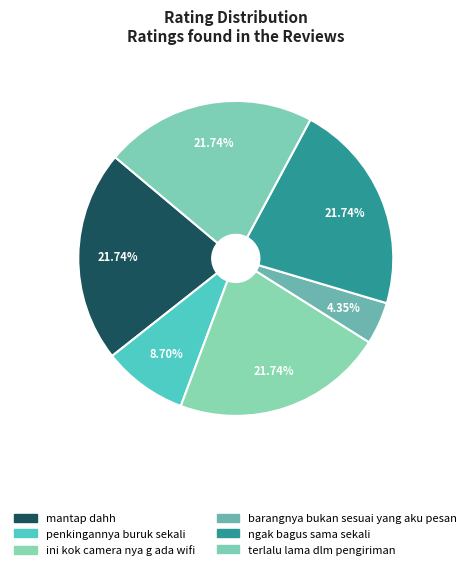

To the nearest percent, what is the combined percentage of terlalu lama dlm pengiriman and penkingannya buruk sekali?

30%